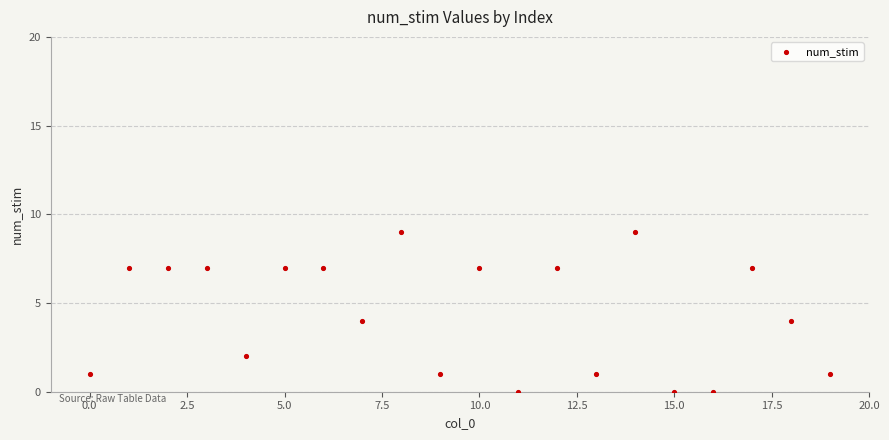

What is the range of Y values (max minus min)?

9